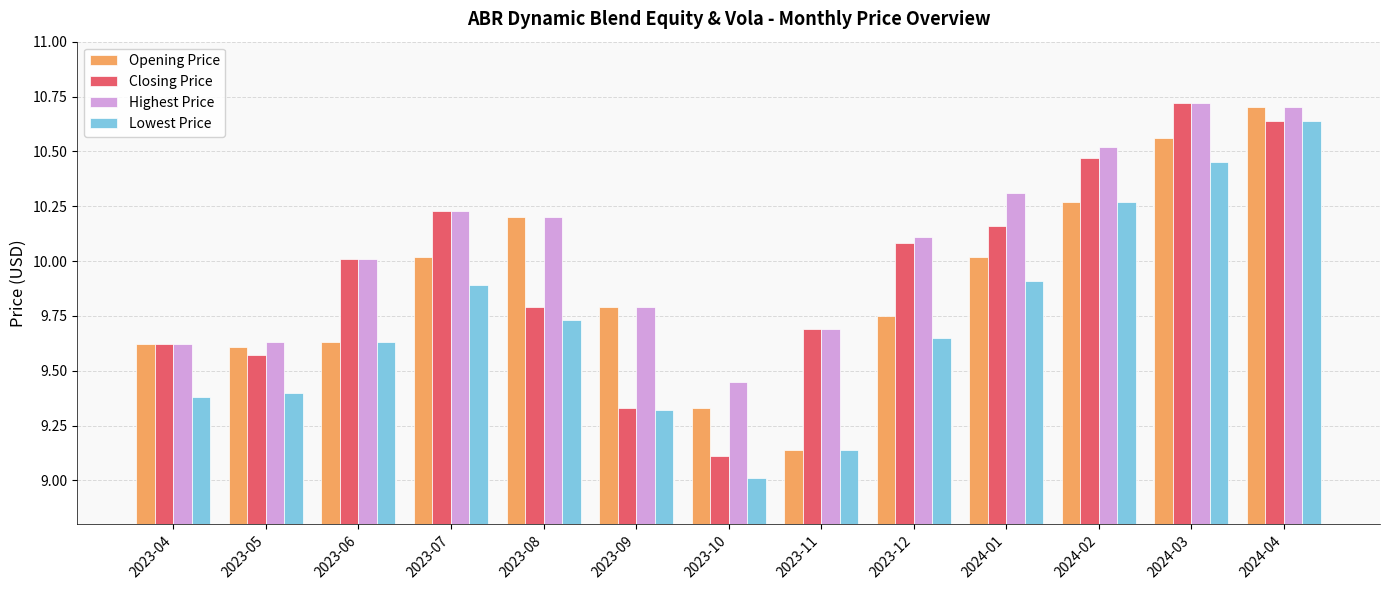

What is the sum of the Highest Price values at 2024-03 and 2023-11?

20.4